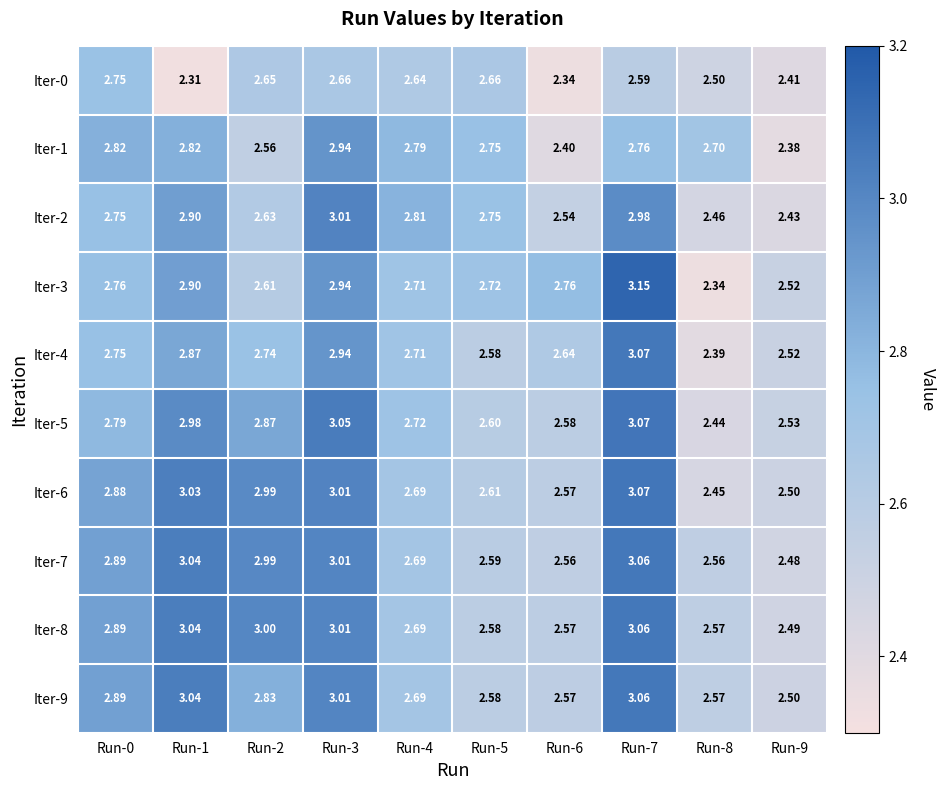

Is the value of Iter-9 at Run-3 greater than the value of Iter-0 at Run-9?

Yes